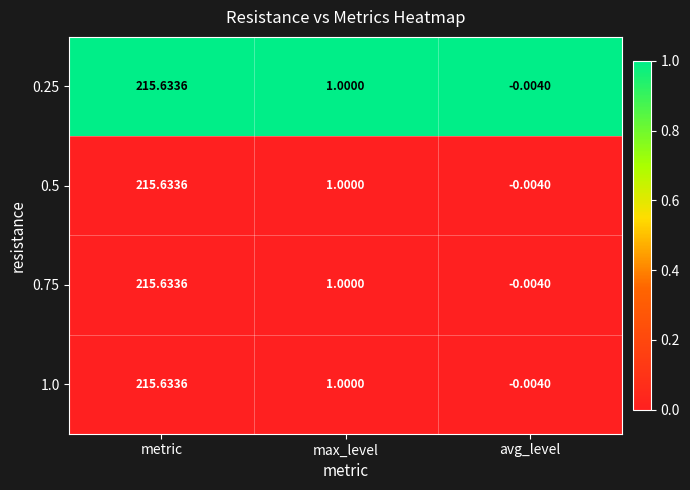

Rank the categories by 1.0 value from highest to lowest.

metric, max_level, avg_level